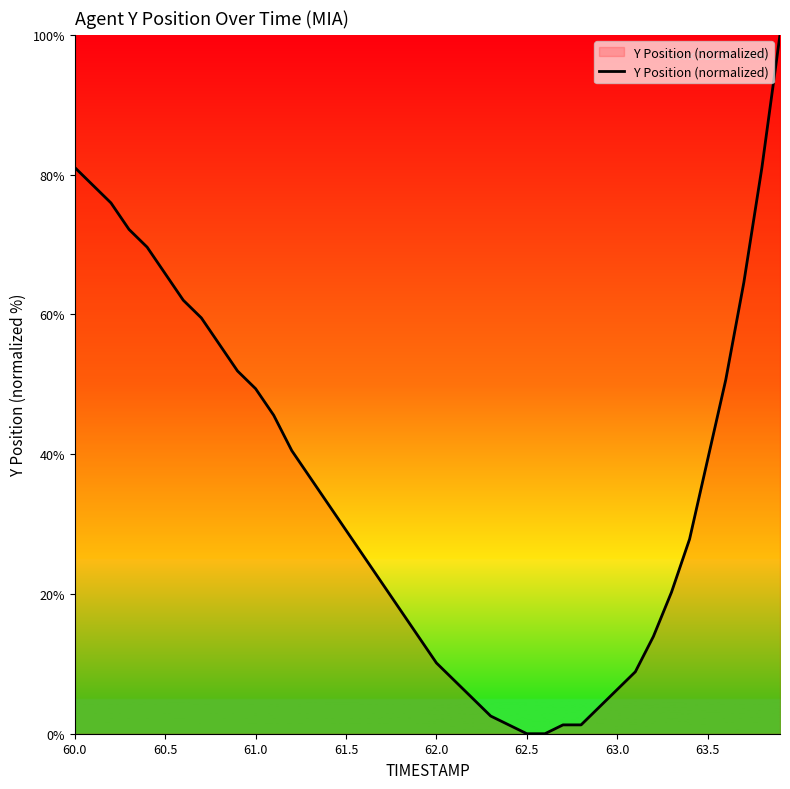

What is the maximum value shown in the chart?

100.0